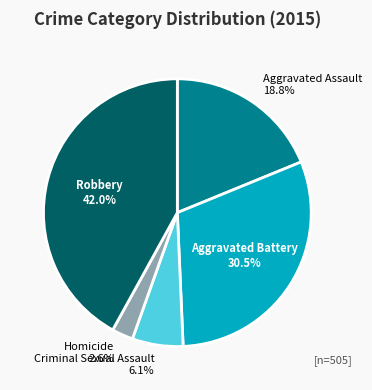

What is the smallest slice in the pie chart?

Homicide